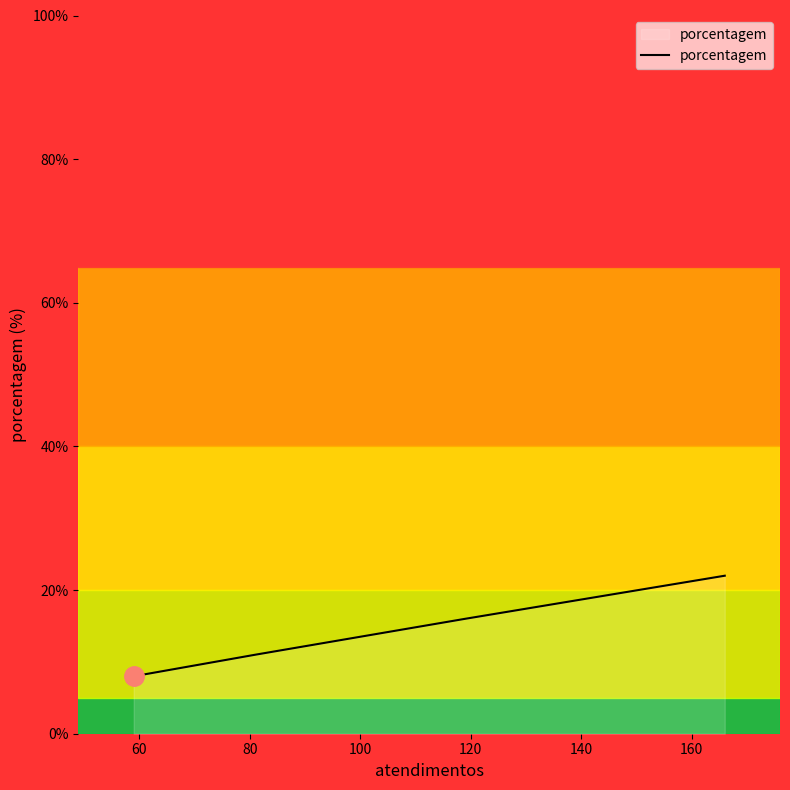

What is the maximum value shown in the chart?

22